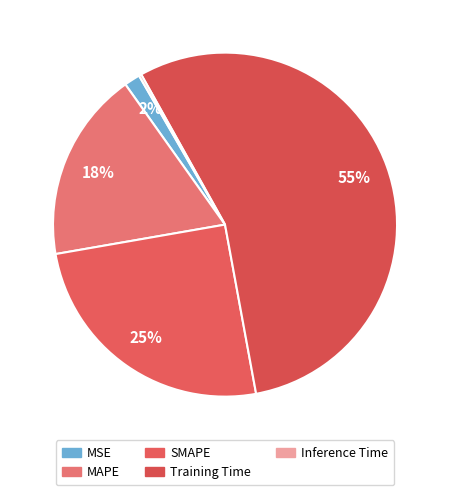

Does SMAPE account for over 50% of the chart?

No